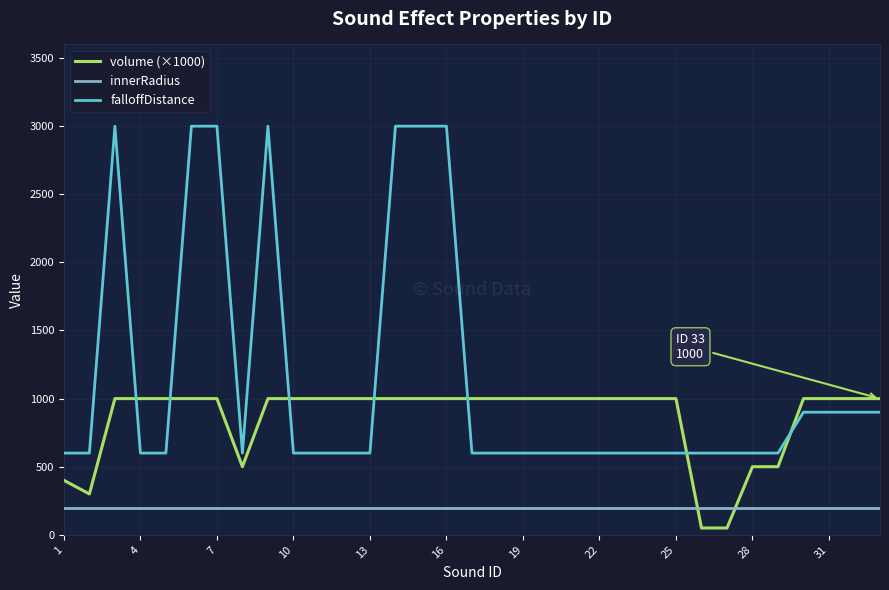

True or false: volume (×1000) and falloffDistance cross at least once.

True